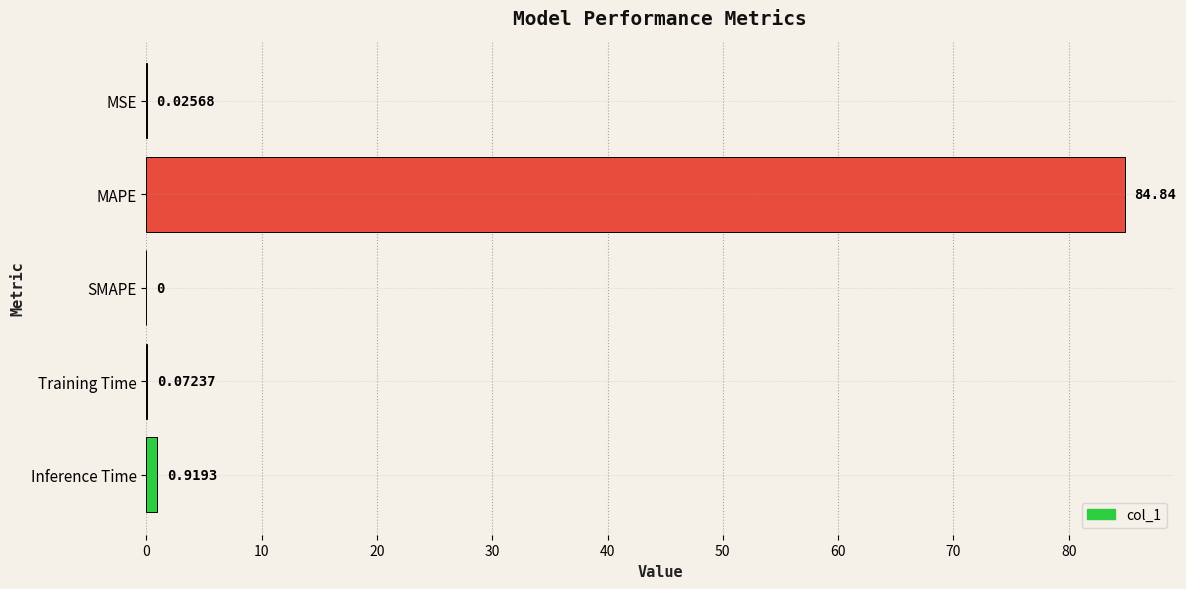

How many data points does each series have?

5